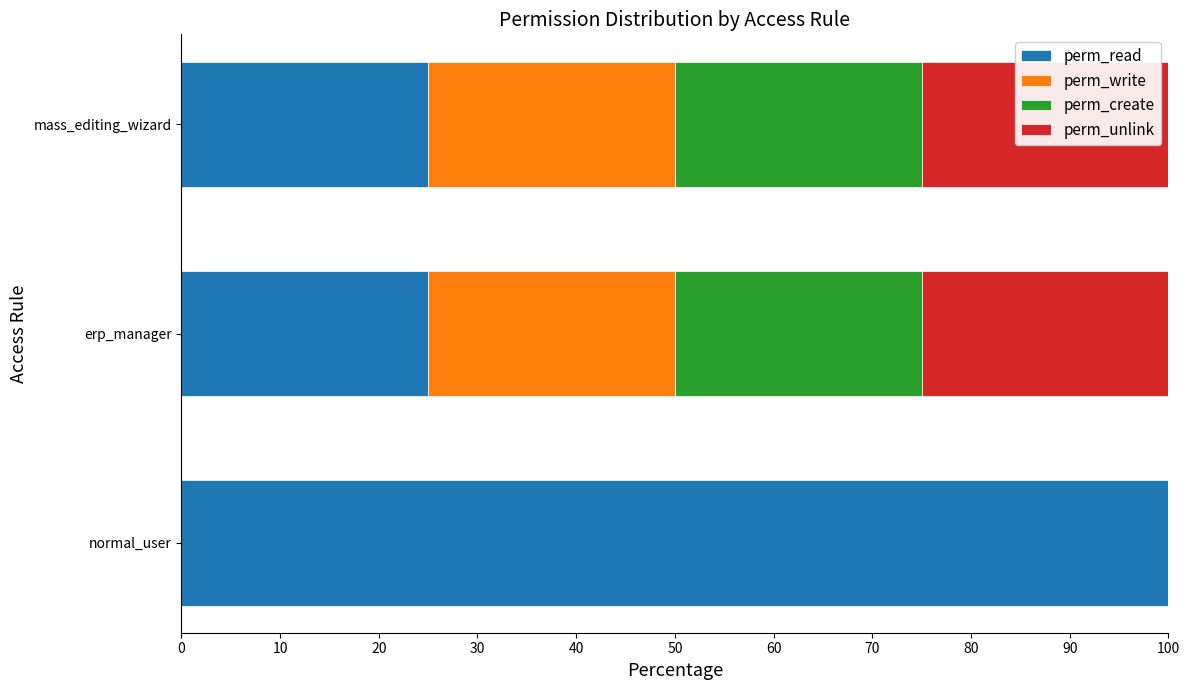

True or false: perm_read has a value of 25 at mass_editing_wizard.

True